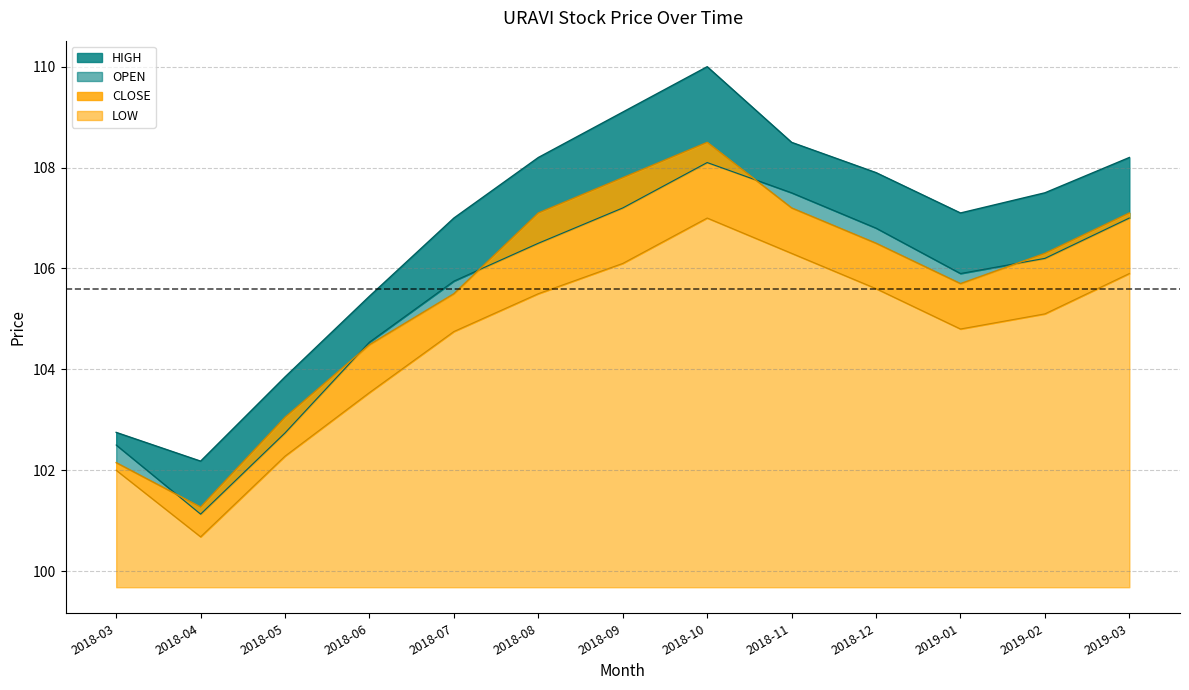

True or false: CLOSE and HIGH intersect in this chart.

False